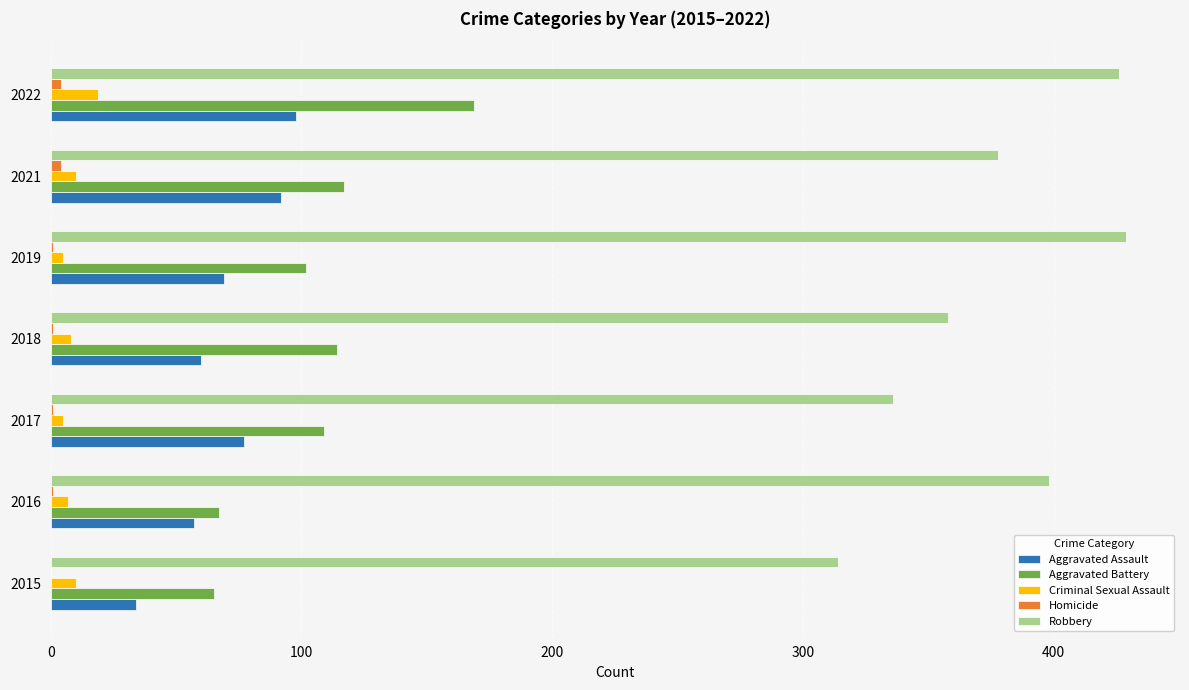

Which series has the largest total across all categories?

Robbery